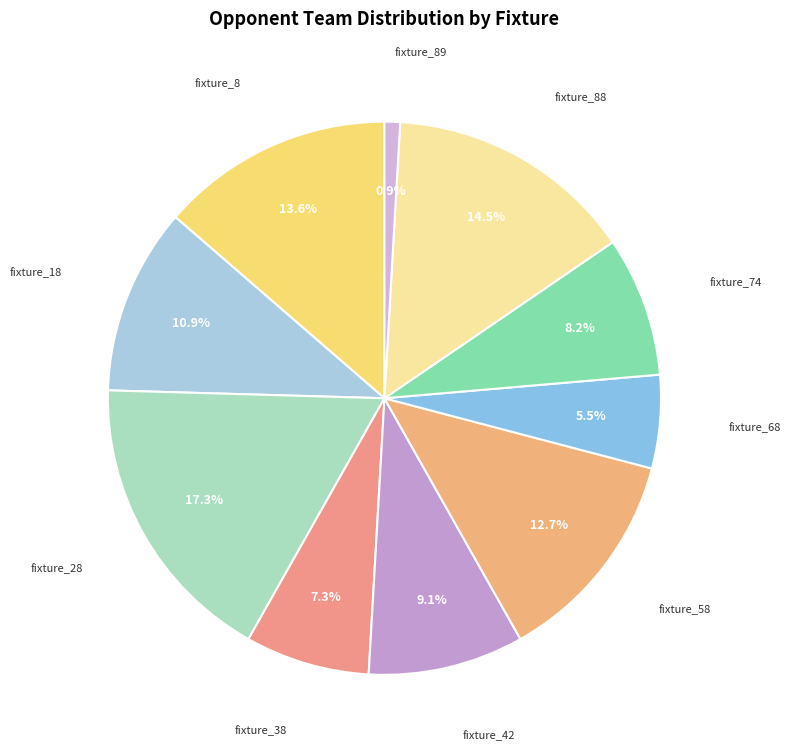

Which has a higher value, fixture_89 or fixture_58?

fixture_58